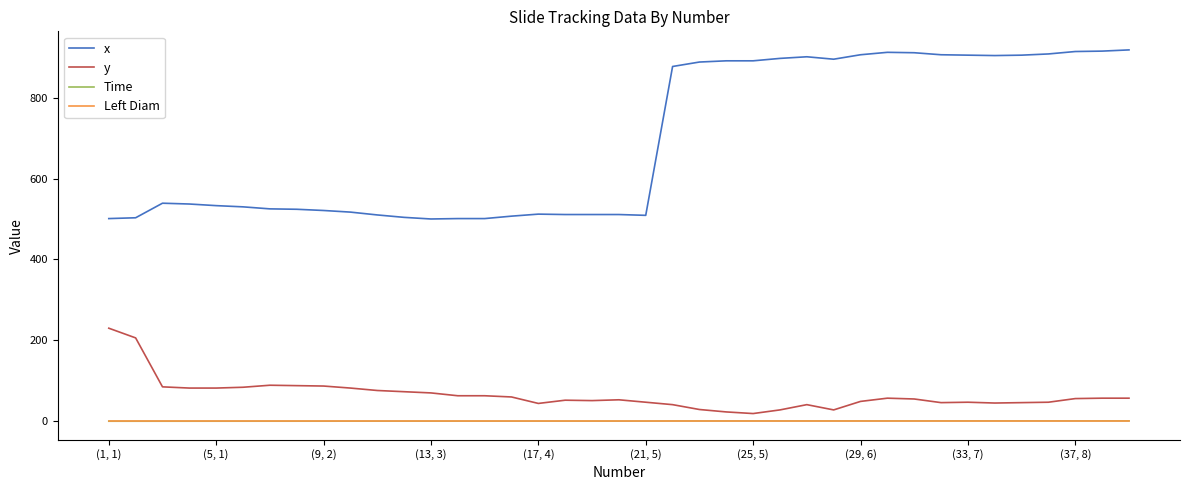

Which series has the widest spread of values?

x